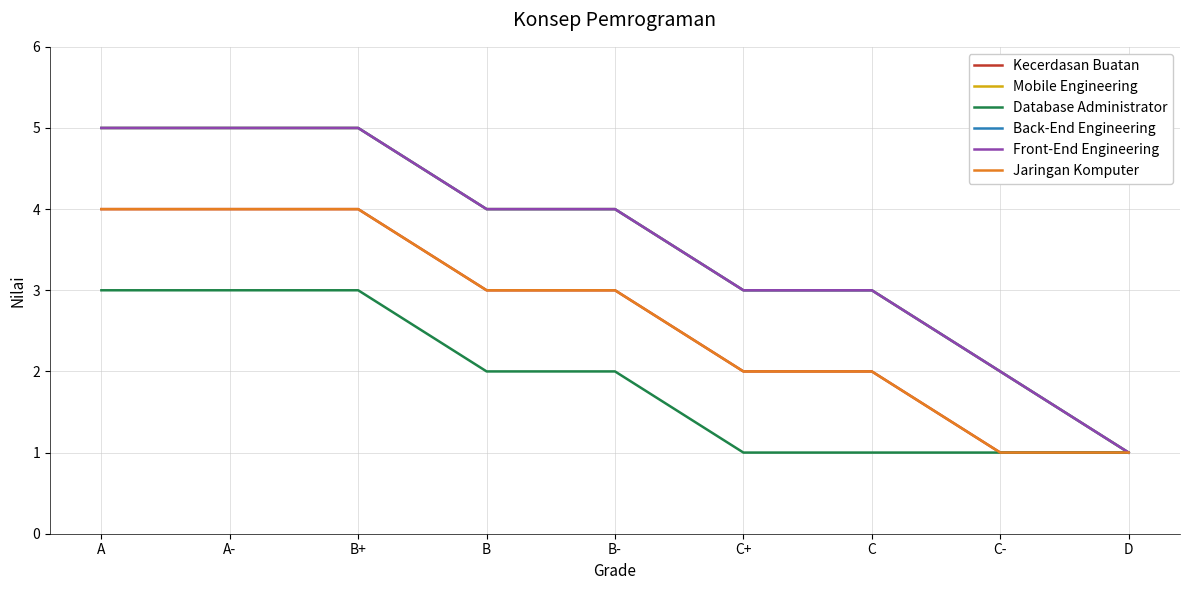

Which has a higher value, C or D?

C